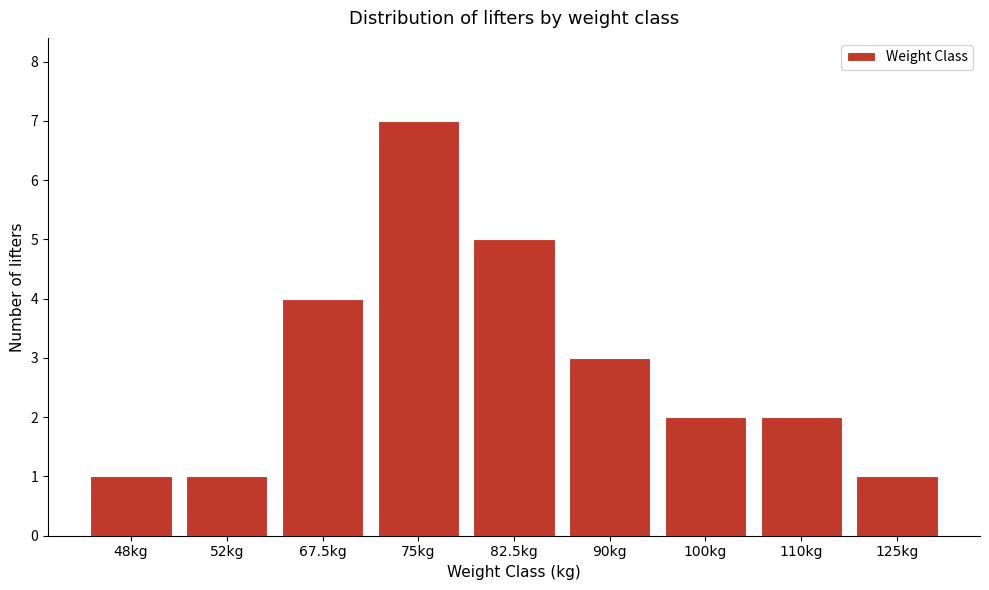

Reading left to right, what are all the values shown in this chart?

1	1	4	7	5	3	2	2	1